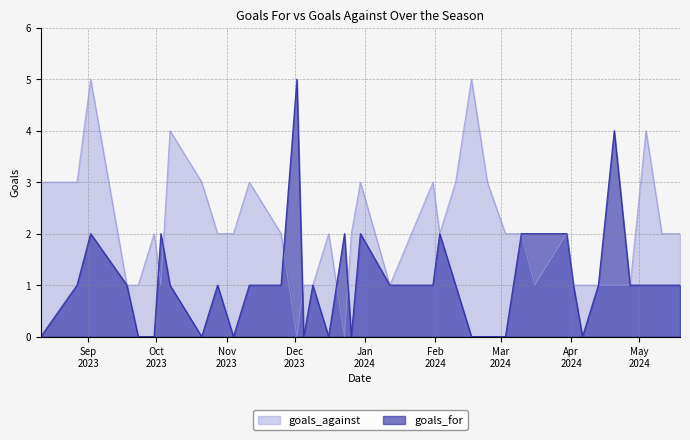

What are all the series names shown in the legend?

goals_against, goals_for